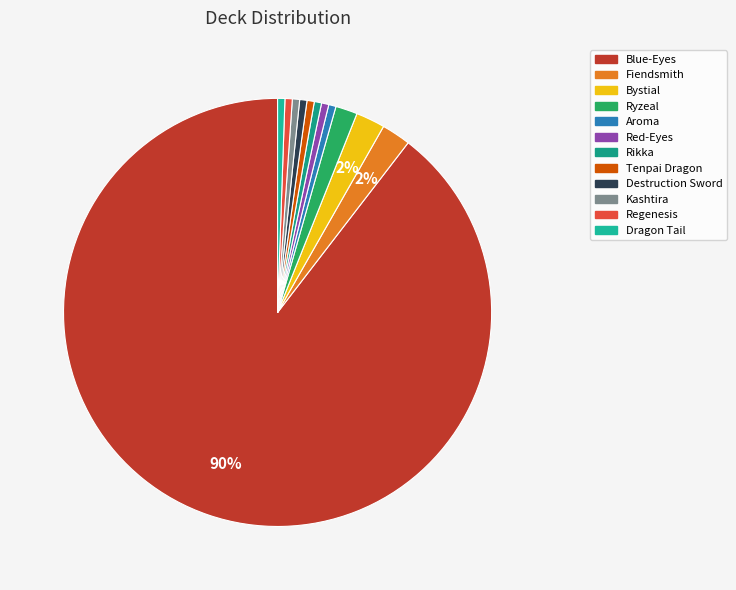

Combined, do Destruction Sword and Red-Eyes account for over 50%?

No